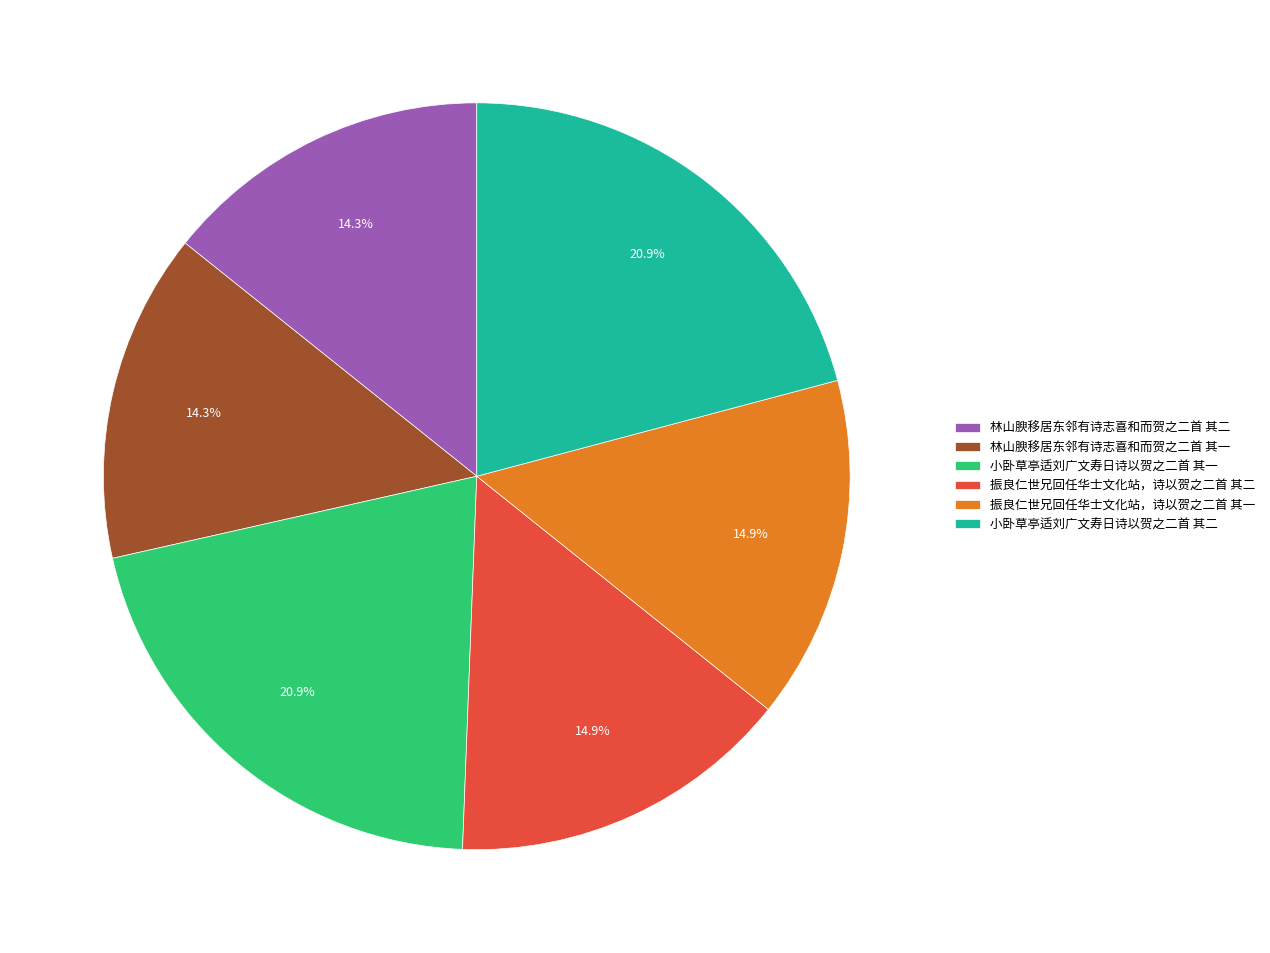

Is 振良仁世兄回任华士文化站，诗以贺之二首 其二 the majority of the pie?

No